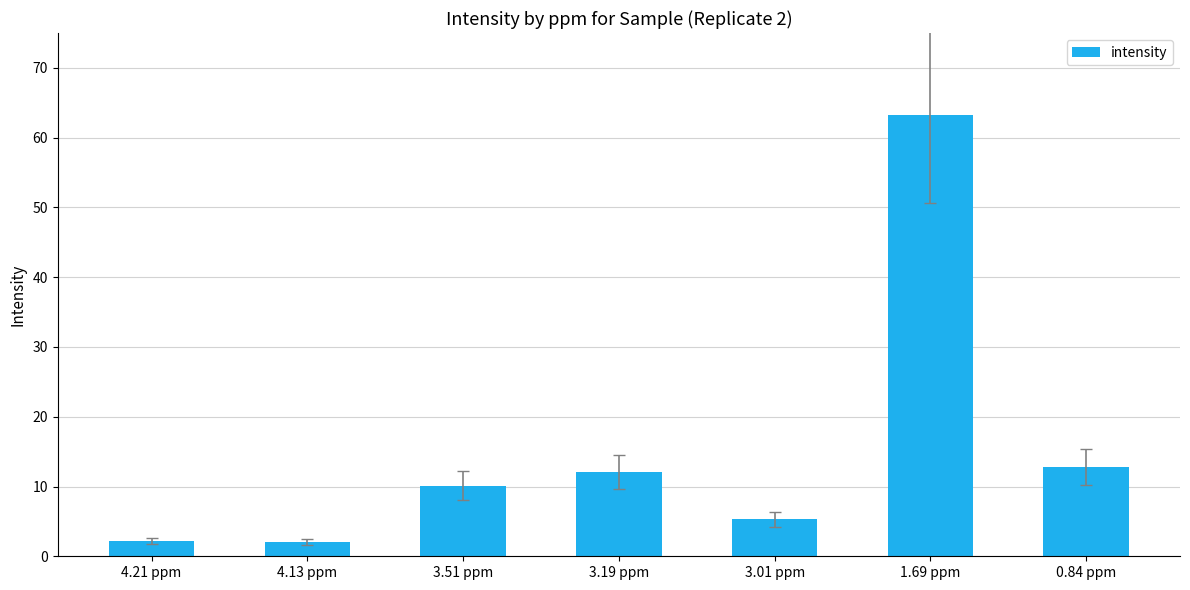

What is the change in value from 3.01 ppm to 0.84 ppm?

+7.5